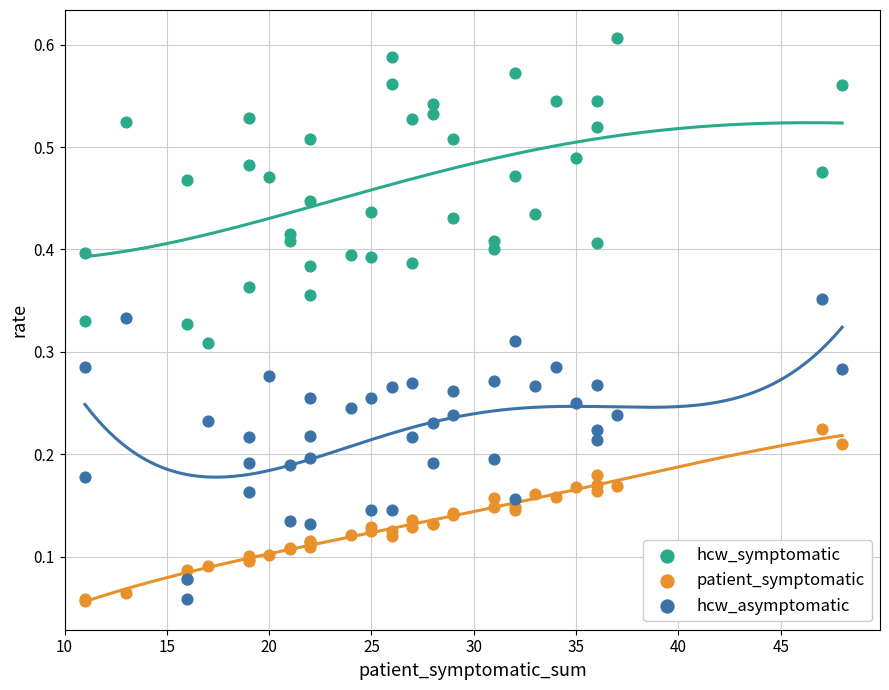

Which series reaches the maximum Y coordinate?

hcw_symptomatic